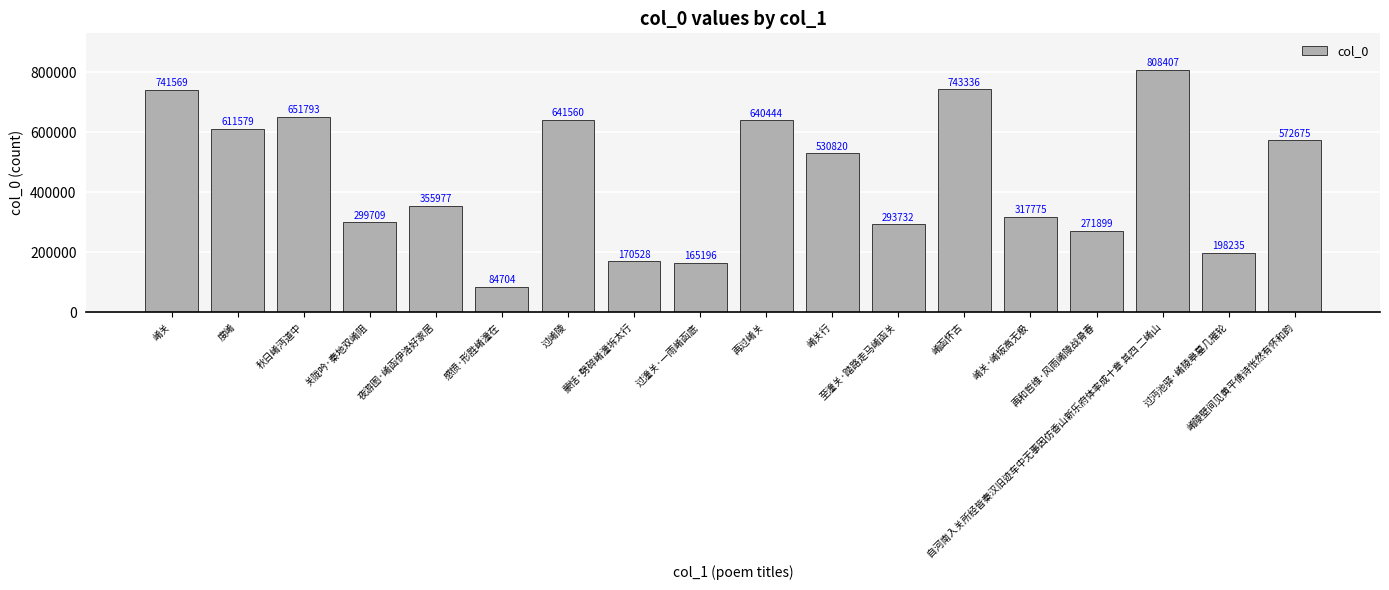

List the labels in order of value, smallest first.

感愤·形胜崤潼在, 过潼关·一雨崤函底, 蒙恬·劈碎崤潼坼太行, 过沔池驿·崤陵皋墓几摧轮, 再和哲维·风雨崤陵战骨春, 至潼关·踏路走马崤函关, 关陇吟·秦地双崤阻, 崤关·崤坂高无极, 夜游图·崤函伊洛好家居, 崤关行, 崤陵壁间见黄平倩诗怅然有怀和韵, 度崤, 再过崤关, 过崤陵, 秋日崤沔道中, 崤关, 崤函怀古, 自河南入关所经皆秦汉旧迹车中无事因仿香山新乐府体率成十章 其四 二崤山